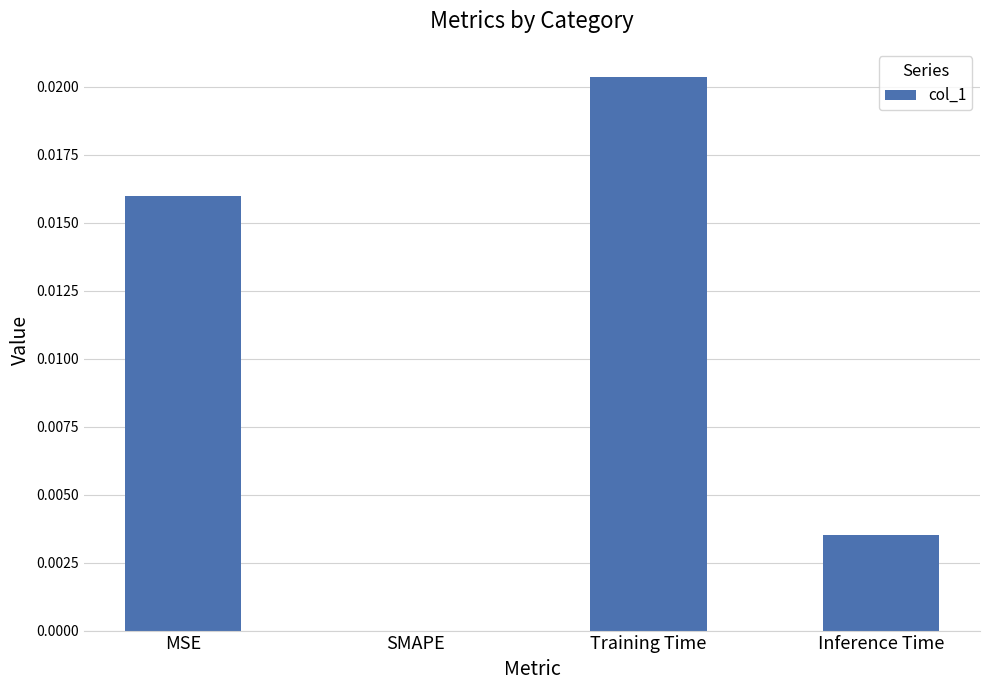

The chart shows a value of 0.0 at Inference Time. True or false?

True